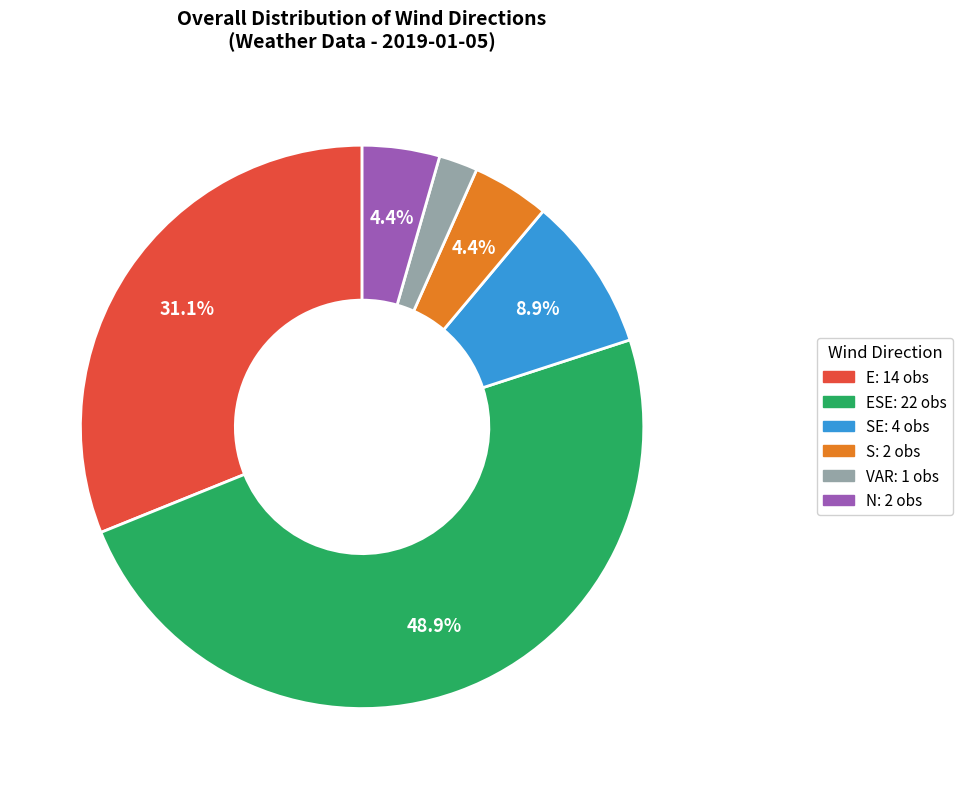

Does any single category account for the majority?

No